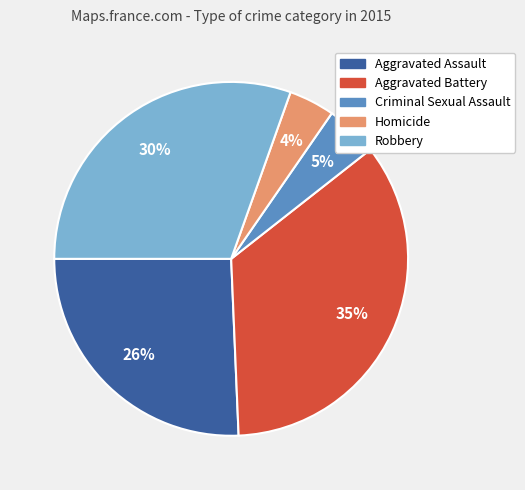

Approximately how many times larger is the value at Criminal Sexual Assault compared to Aggravated Assault?

0.2